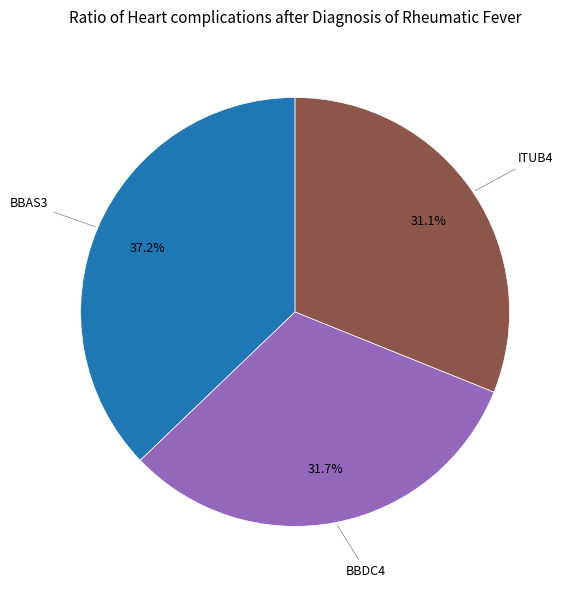

Which slice is the largest?

BBAS3